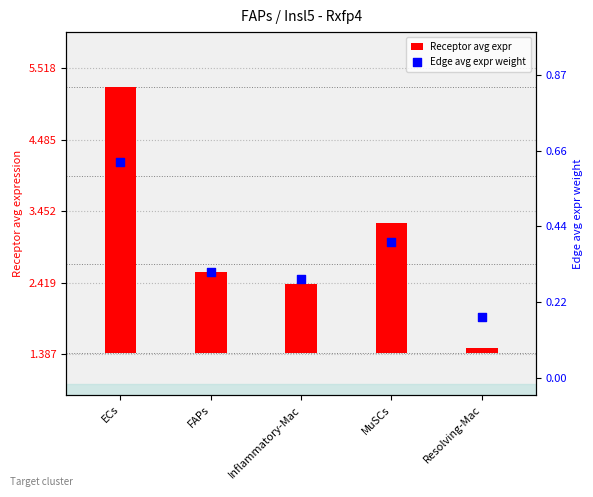

At which category is the sum across all series the highest?

ECs